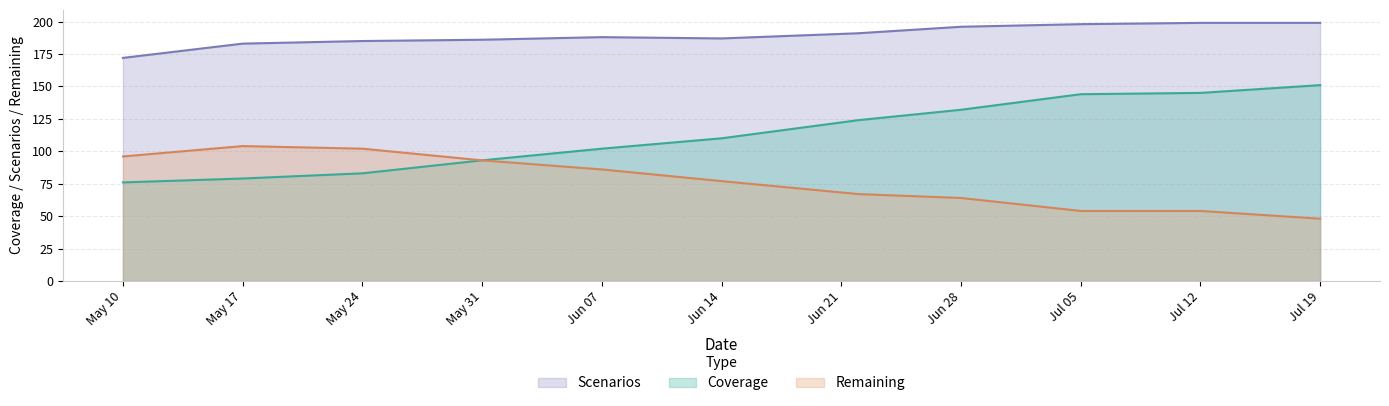

What is the value of the Remaining point at the 10th from the left?

54